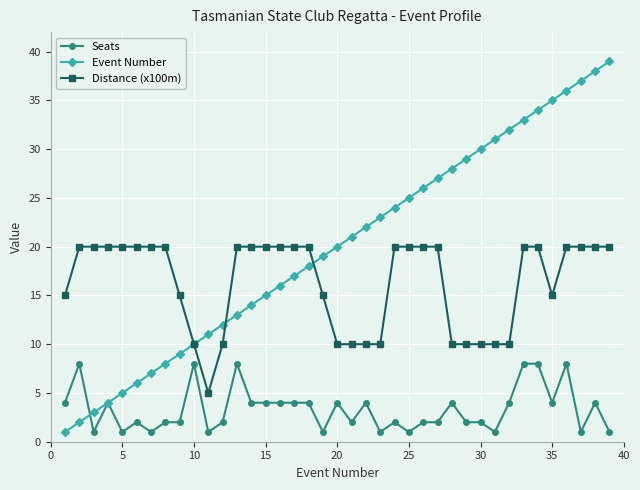

True or false: Distance (x100m) and Seats intersect in this chart.

False